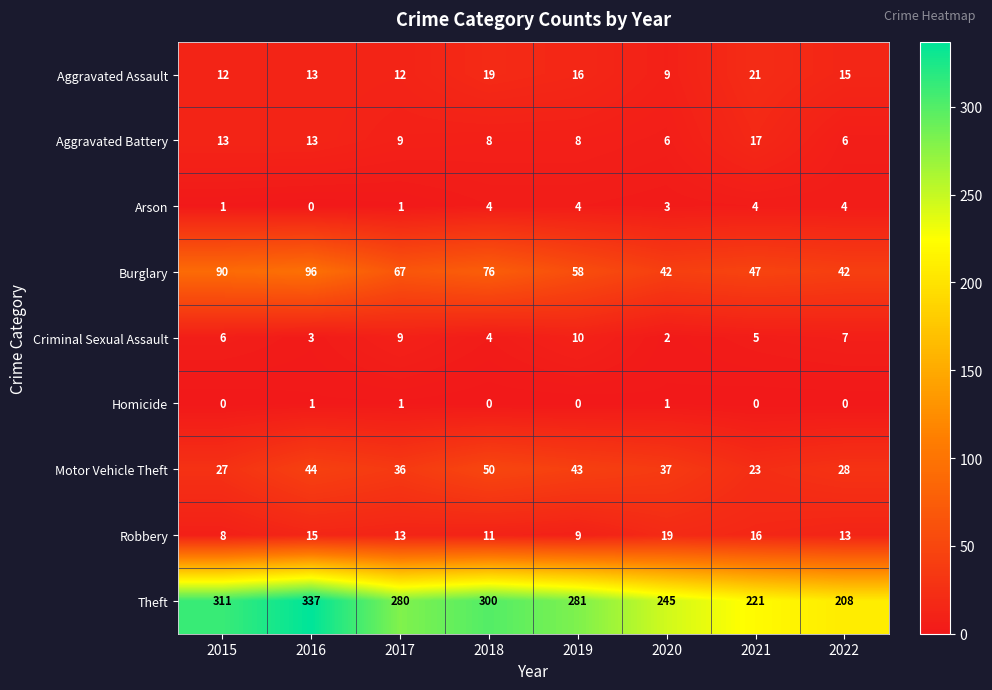

What is the sum of all Arson values?

21